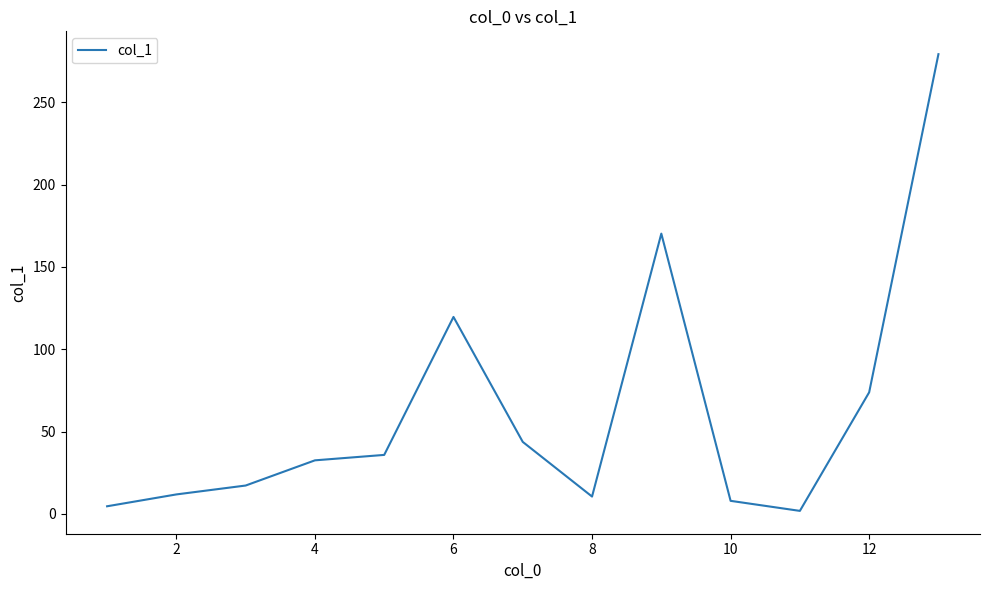

Does the chart have visible grid lines?

No